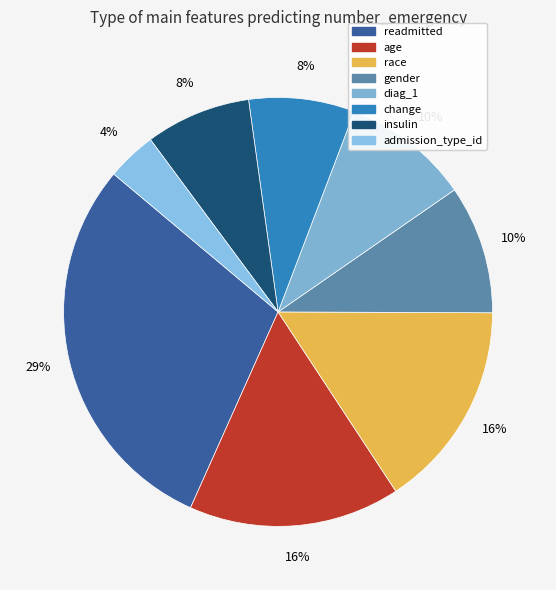

Combined, what portion of the pie is diag_1 and readmitted?

39.0%